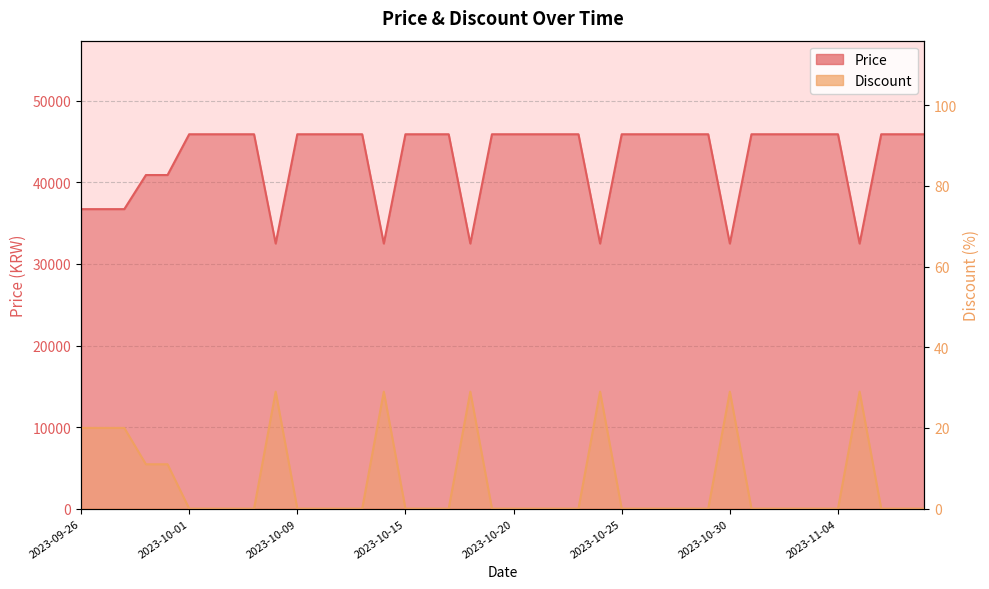

Reading right to left, transcribe all the data shown in this chart.

Price: 45900	45900	45900	32500	45900	45900	45900	45900	45900	32500	45900	45900	45900	45900	45900	32500	45900	45900	45900	45900	45900	32500	45900	45900	45900	32500	45900	45900	45900	45900	32500	45900	45900	45900	45900	40900	40900	36720	36720	36720
Discount: 0	0	0	29	0	0	0	0	0	29	0	0	0	0	0	29	0	0	0	0	0	29	0	0	0	29	0	0	0	0	29	0	0	0	0	11	11	20	20	20